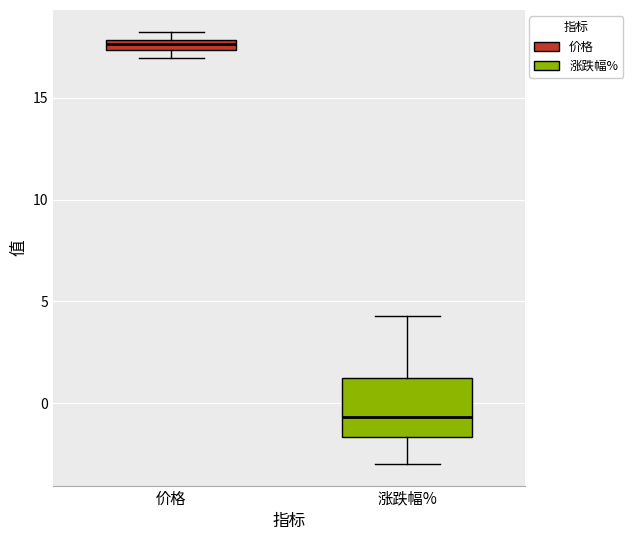

Where is the lower edge of the box for 价格 on the y-axis? The values are not printed on the chart, so give them approximately, as read against the axis.

17.5